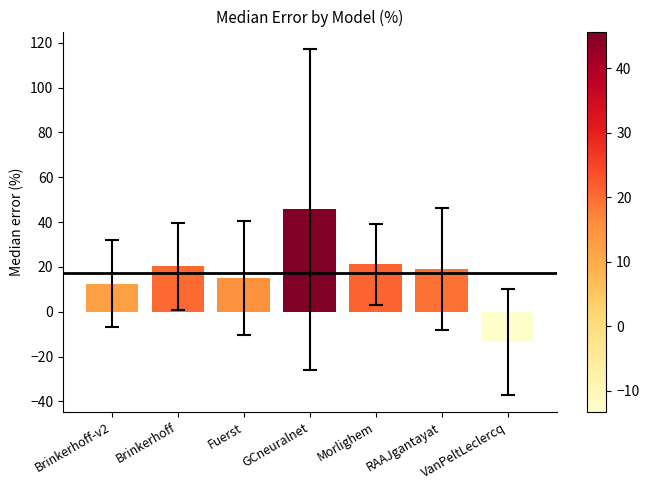

How many positive values are there?

6